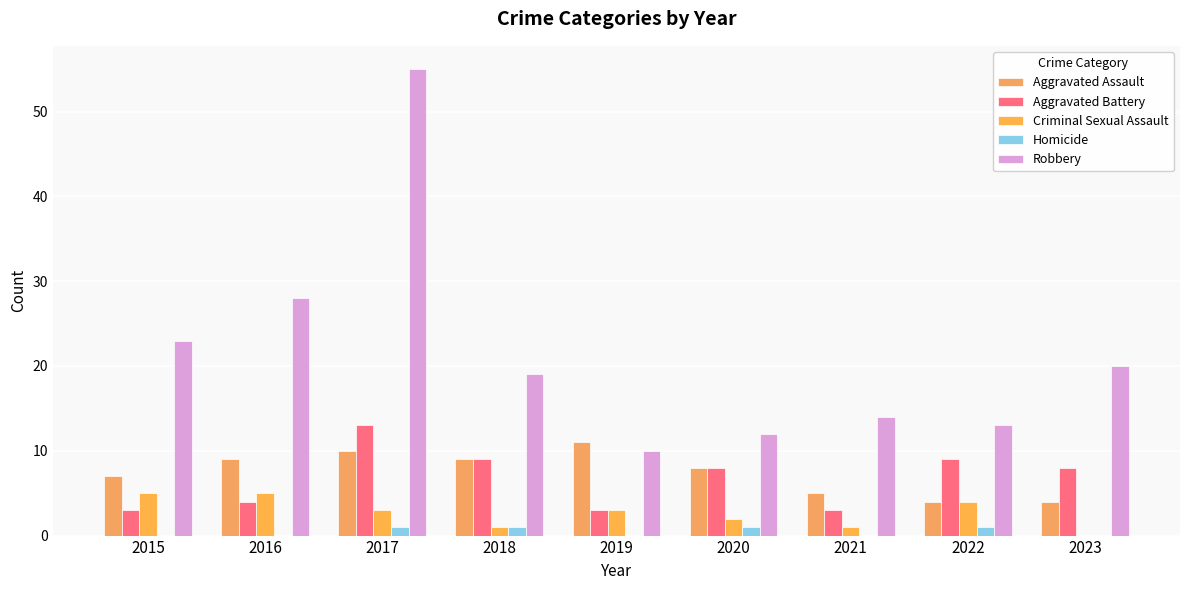

The value of Robbery at 2022 is 6. True or false?

False